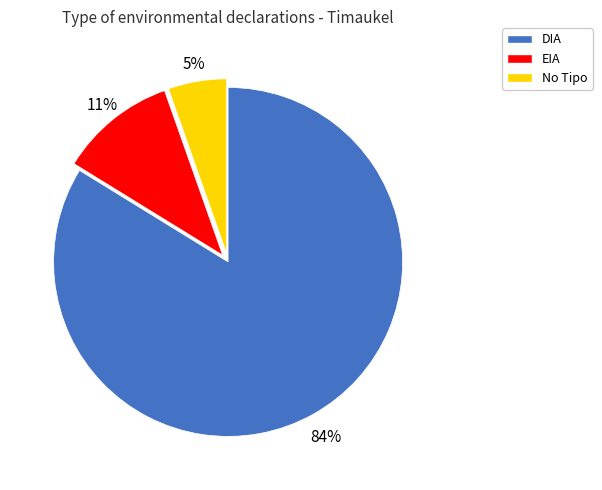

Count the number of slices in the pie.

3